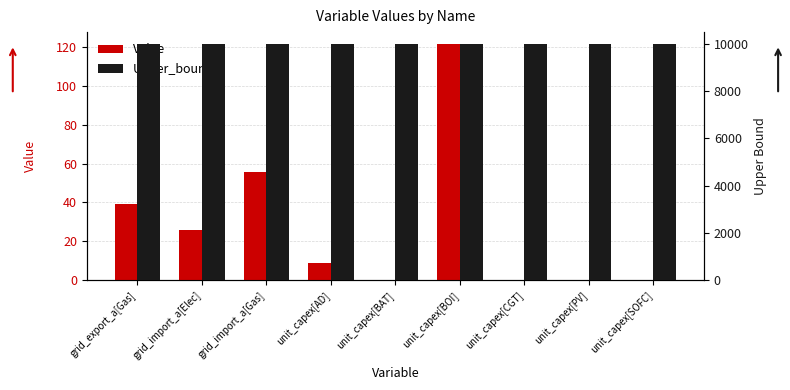

At which label does Upper_bound reach its minimum?

grid_export_a[Gas]